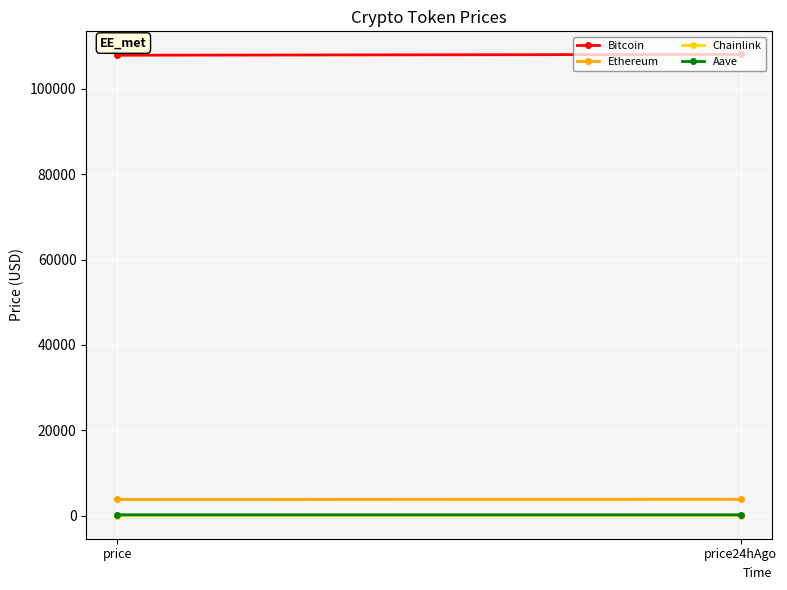

What is the label of the 1st point from the left?

price